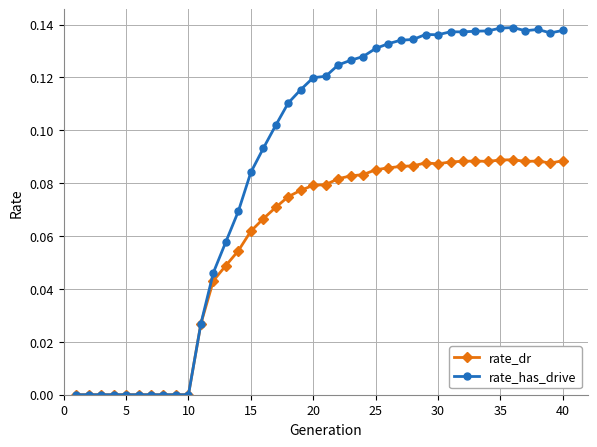

Which series has the widest spread of values?

rate_has_drive